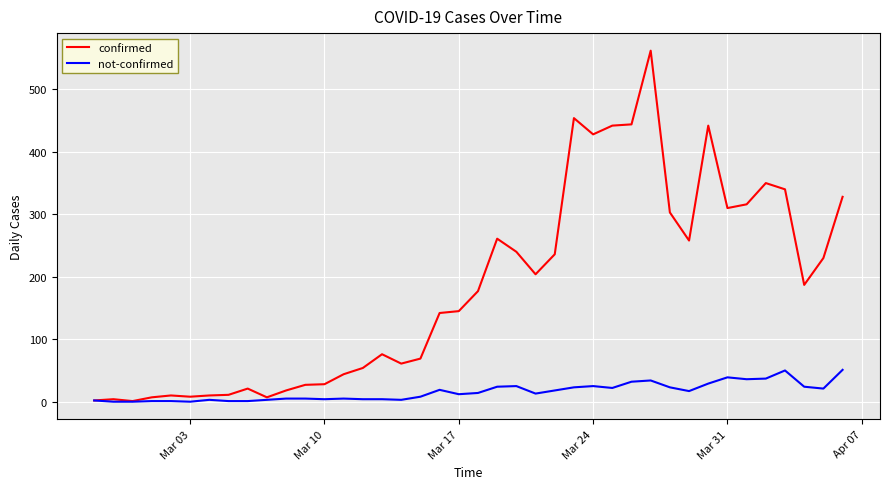

What are all the series names shown in the legend?

confirmed, not-confirmed